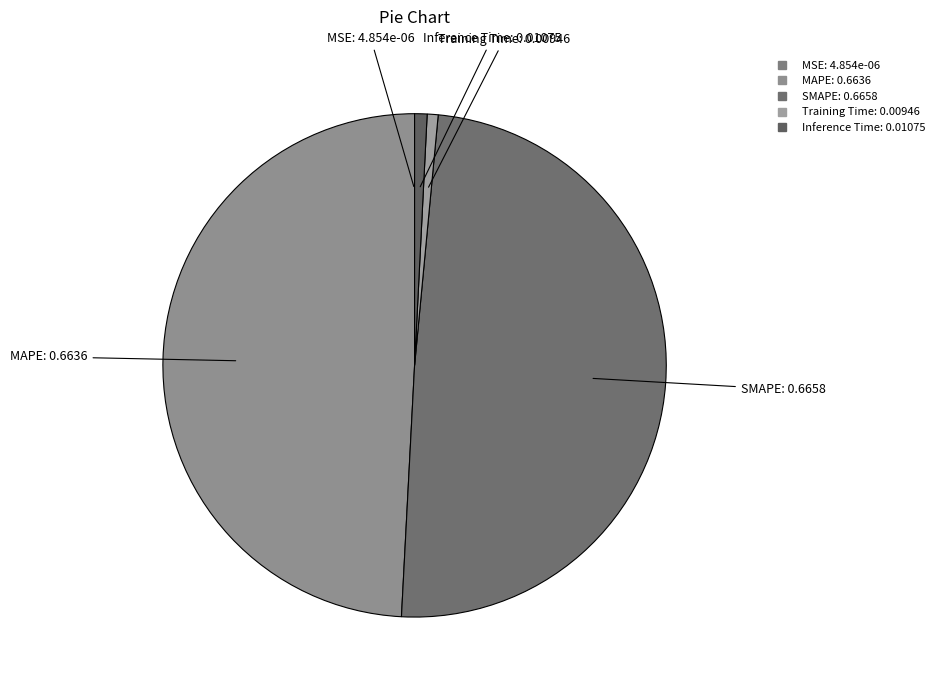

Combined, do Training Time and Inference Time account for over 50%?

No